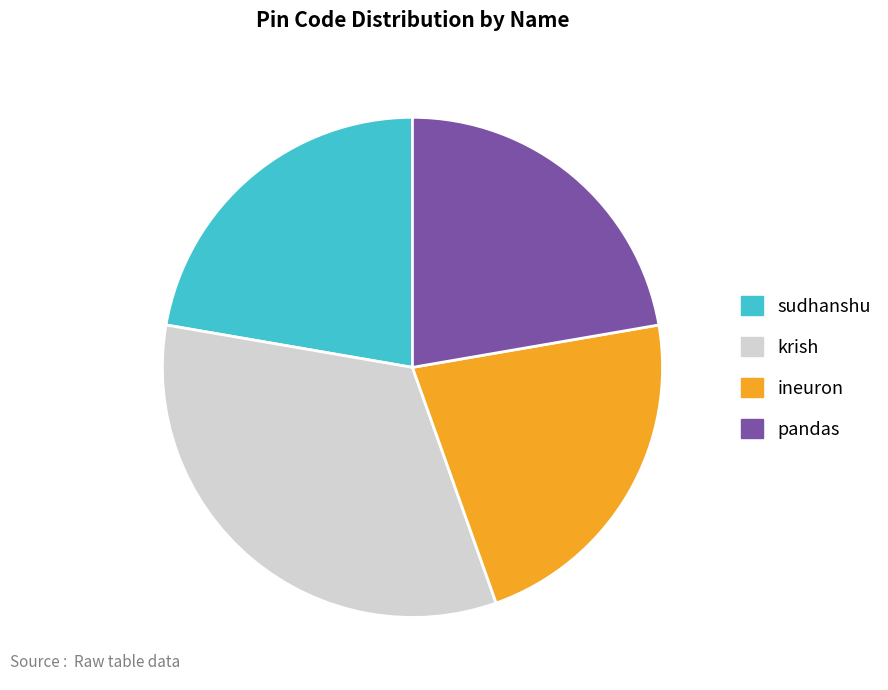

True or false: krish accounts for 44% of the total.

False